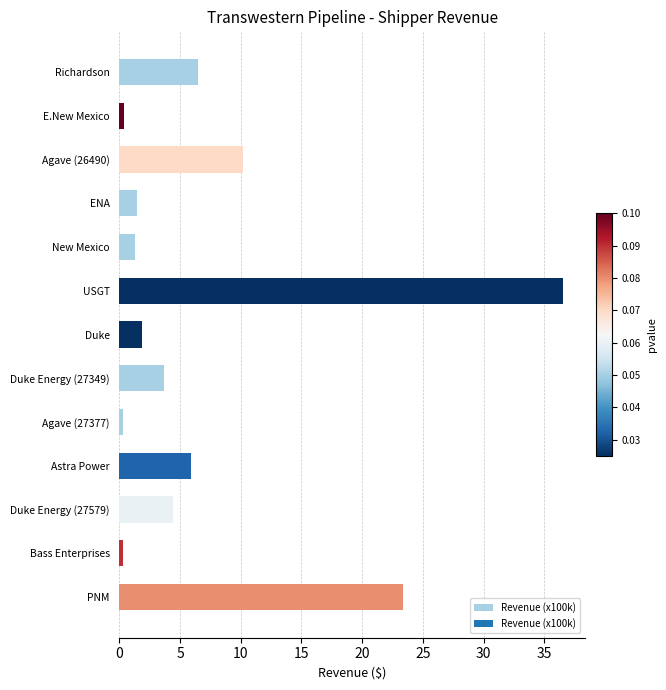

Is it true that the value at PNM is 23.4?

True